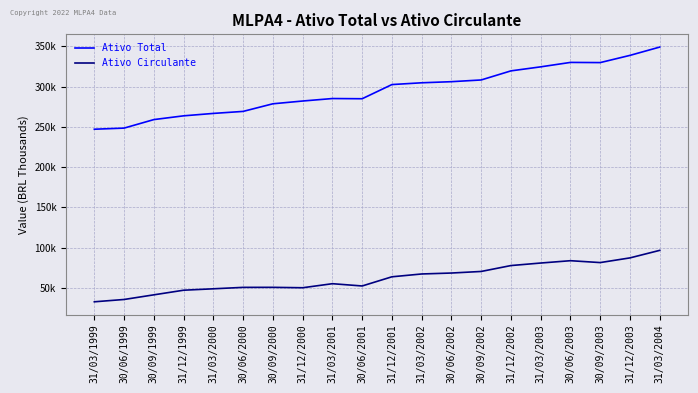

Reading right to left, transcribe all the data shown in this chart.

Ativo Total: 31/03/2004=349038.0	31/12/2003=338730.0	30/09/2003=329771.0	30/06/2003=329987.0	31/03/2003=324492.0	31/12/2002=319480.0	30/09/2002=308202.0	30/06/2002=306061.0	31/03/2002=304689.0	31/12/2001=302485.0	30/06/2001=284889.0	31/03/2001=285133.0	31/12/2000=282057.0	30/09/2000=278613.0	30/06/2000=269164.0	31/03/2000=266660.0	31/12/1999=263667.0	30/09/1999=259001.0	30/06/1999=248429.0	31/03/1999=247036.0
Ativo Circulante: 31/03/2004=96640.0	31/12/2003=87285.0	30/09/2003=81463.0	30/06/2003=83790.0	31/03/2003=80903.0	31/12/2002=77765.0	30/09/2002=70442.0	30/06/2002=68483.0	31/03/2002=67313.0	31/12/2001=63810.0	30/06/2001=52415.0	31/03/2001=55236.0	31/12/2000=50212.0	30/09/2000=50719.0	30/06/2000=50686.0	31/03/2000=48914.0	31/12/1999=47150.0	30/09/1999=41415.0	30/06/1999=35648.0	31/03/1999=32775.0